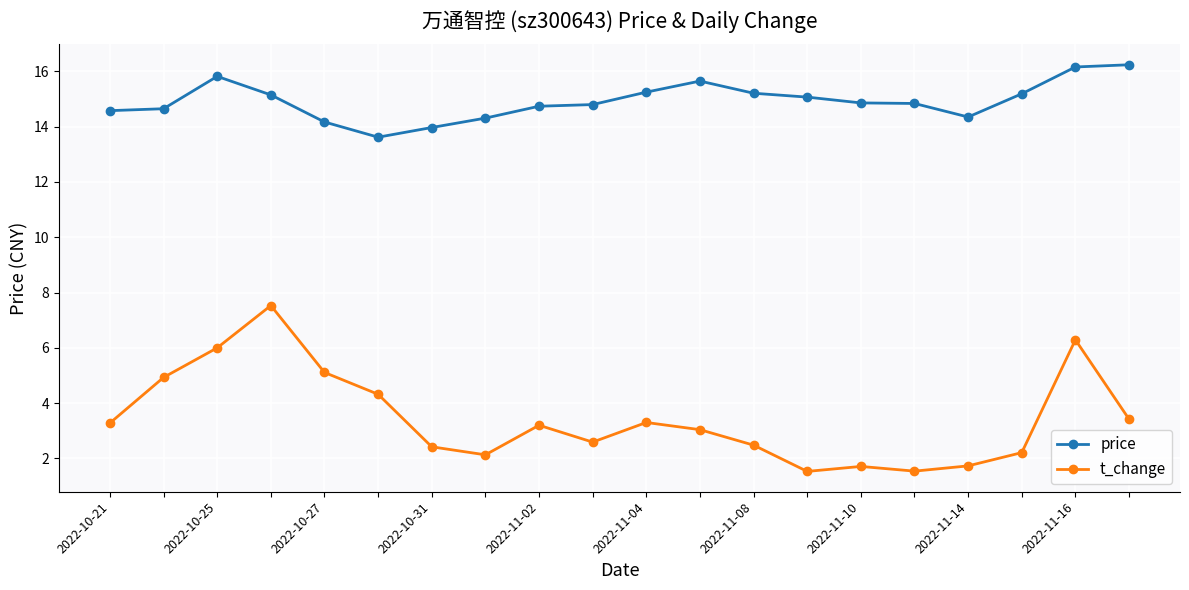

True or false: price and t_change intersect in this chart.

False